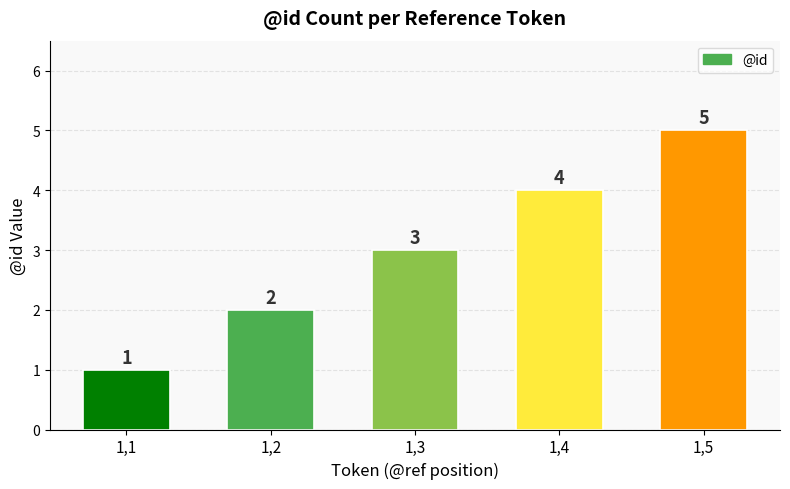

What is the difference between the values at 1,2 and 1,1?

1